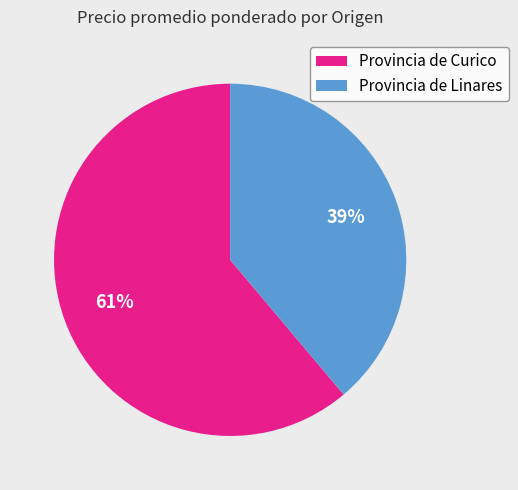

To the nearest percent, what percentage of the pie is Provincia de Curico?

61%